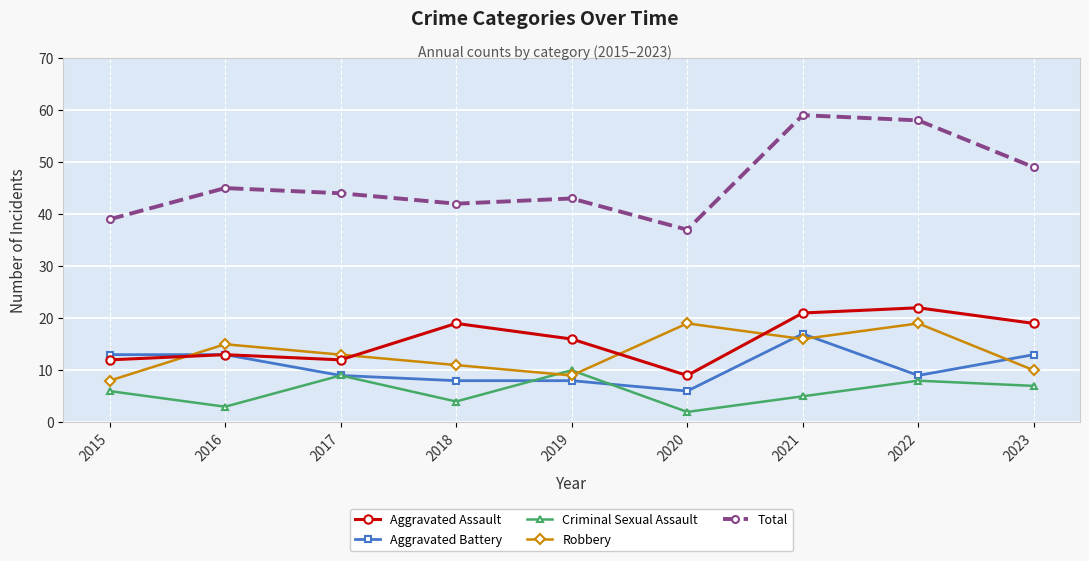

The Robbery series shows 19 at 2017. True or false?

False